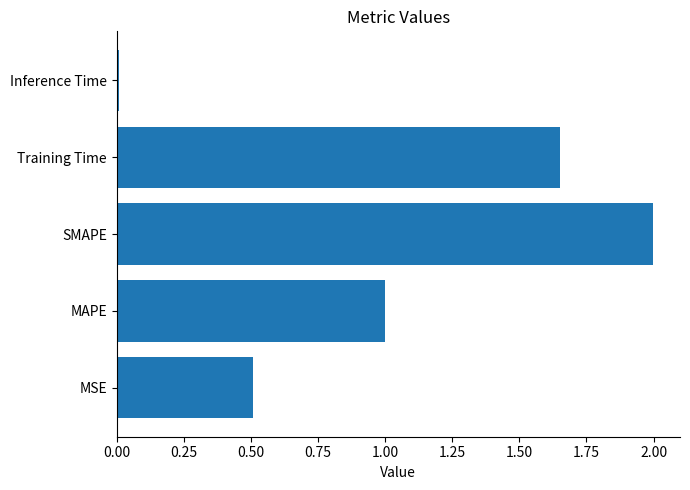

List the labels in order of value, smallest first.

Inference Time, MSE, MAPE, Training Time, SMAPE